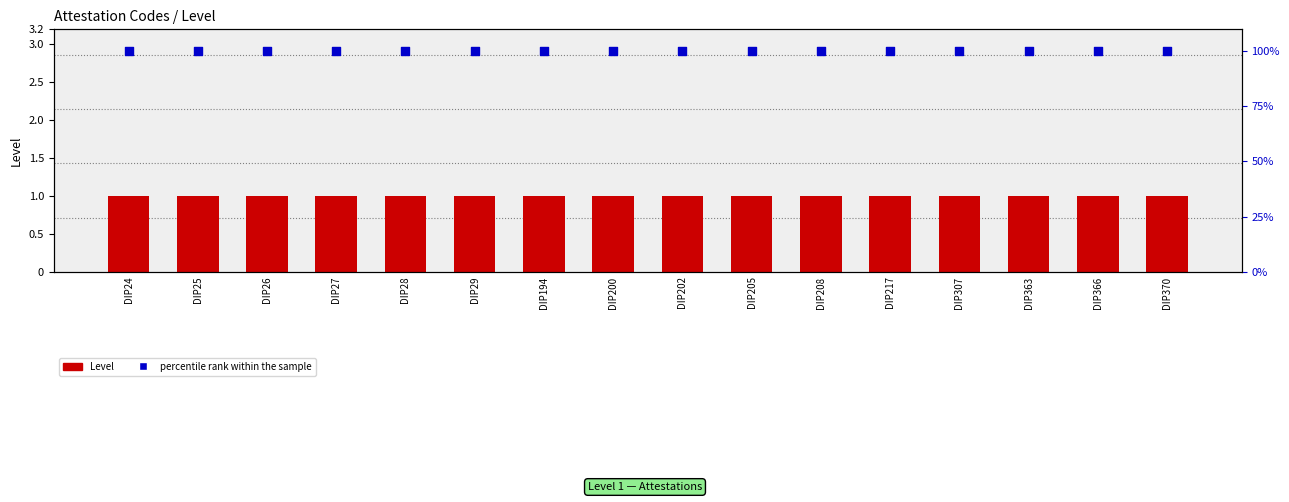

Which series has the widest spread of Y values?

Level